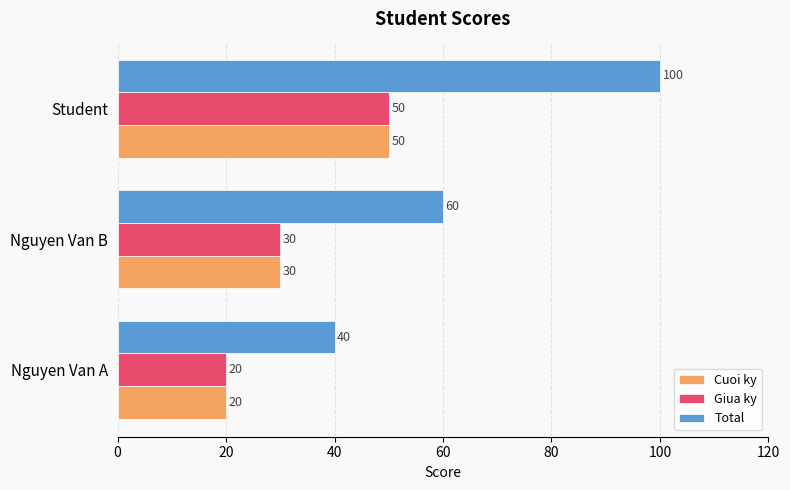

Is it true that Cuoi ky equals 50 at Student?

True